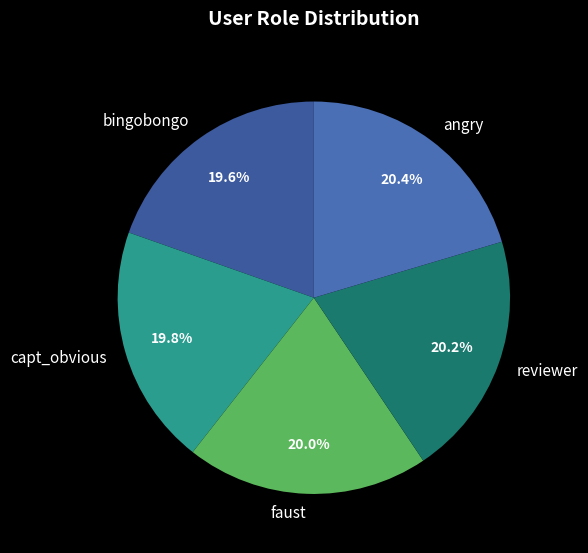

Count the number of slices in the pie.

5